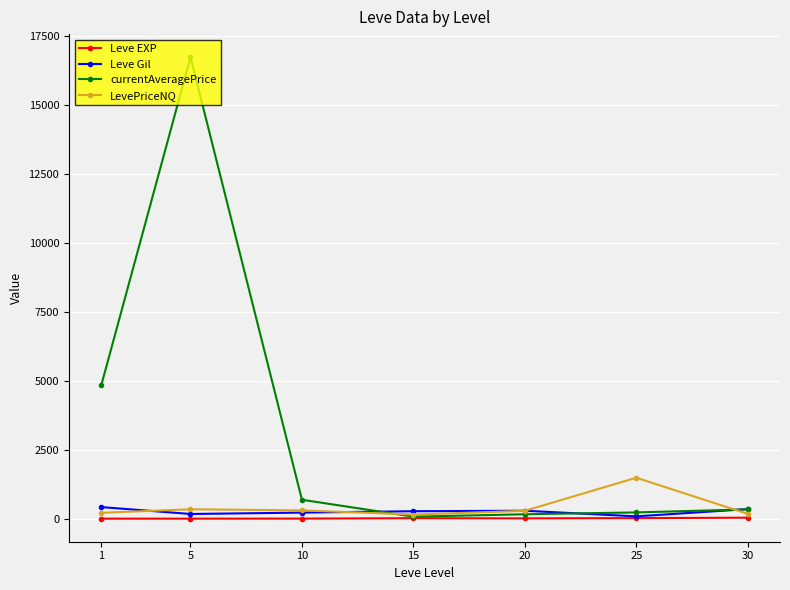

What is the value of the Leve Gil point at the 7th from the left?

347